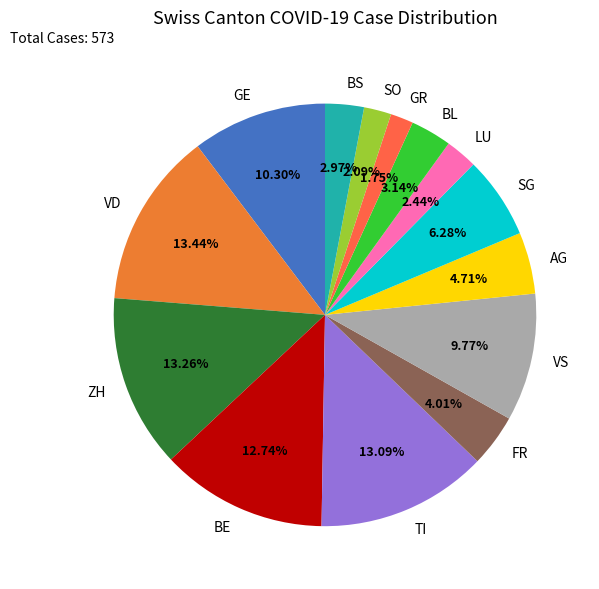

Between GR and BE, which is larger?

BE